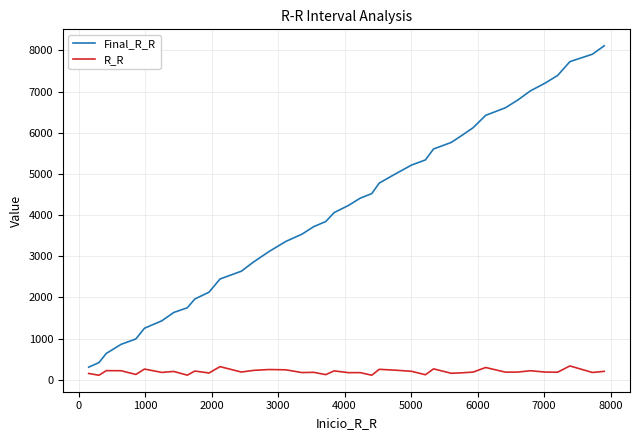

Which series has the largest total across all categories?

Final_R_R